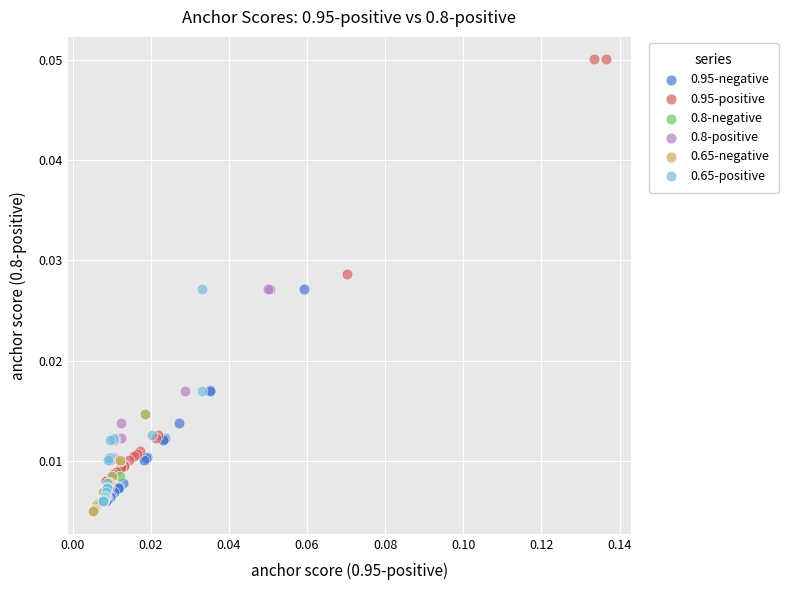

Which series contains the highest Y value?

0.95-positive